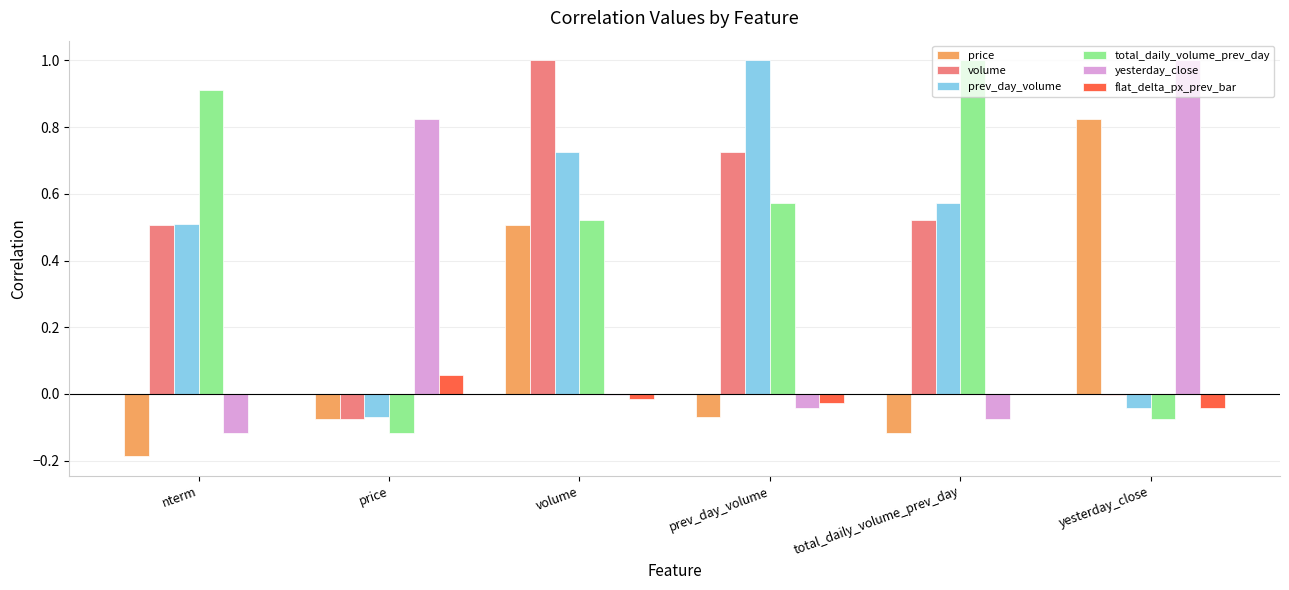

What is the difference between the yesterday_close values at yesterday_close and volume?

1.0